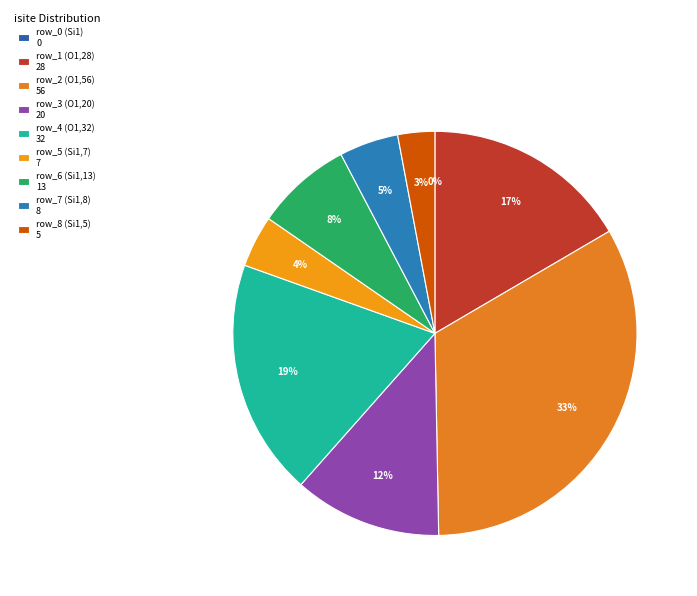

What is the total percentage of row_2 (O1,56) and row_7 (Si1,8)?

37.9%